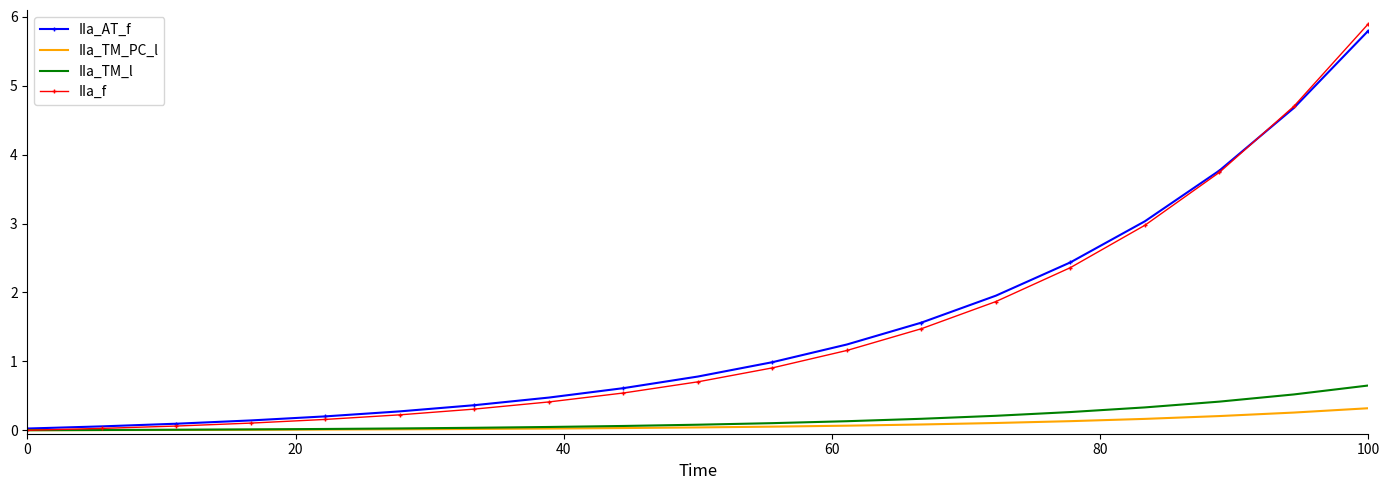

What are all the series names shown in the legend?

IIa_AT_f, IIa_TM_PC_l, IIa_TM_l, IIa_f